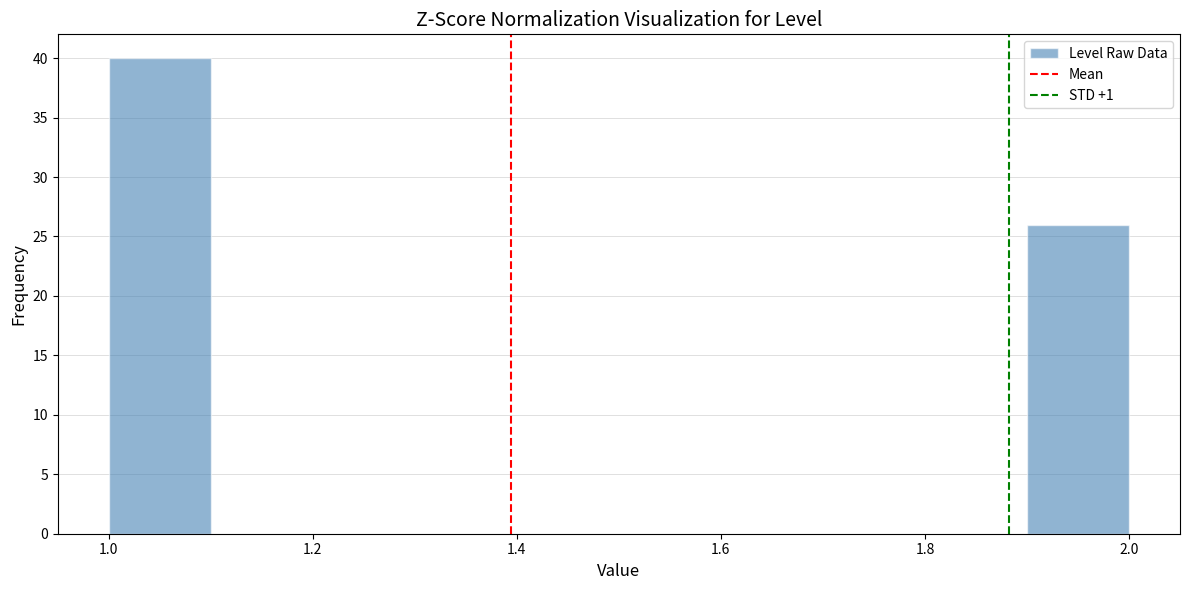

Reading left to right, transcribe this chart: for each bar, give the range it covers on the x-axis and its height. The values are not printed on the chart, so give them approximately, as read against the axis.

1.0 to 1.1: 40
1.1 to 1.2: 0
1.2 to 1.3: 0
1.3 to 1.4: 0
1.4 to 1.5: 0
1.5 to 1.6: 0
1.6 to 1.7: 0
1.7 to 1.8: 0
1.8 to 1.9: 0
1.9 to 2.0: 26